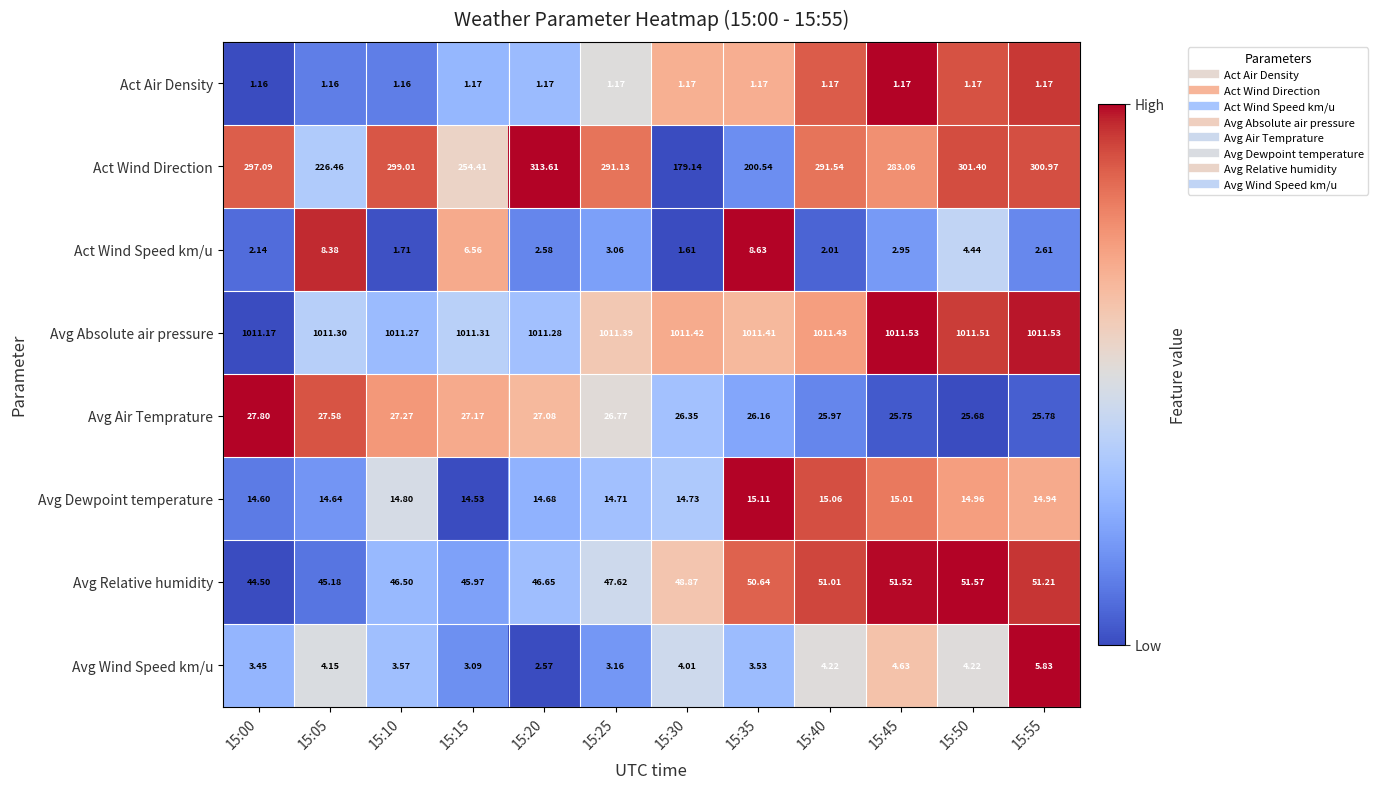

Which series has the largest range (max minus min)?

Act Wind Direction